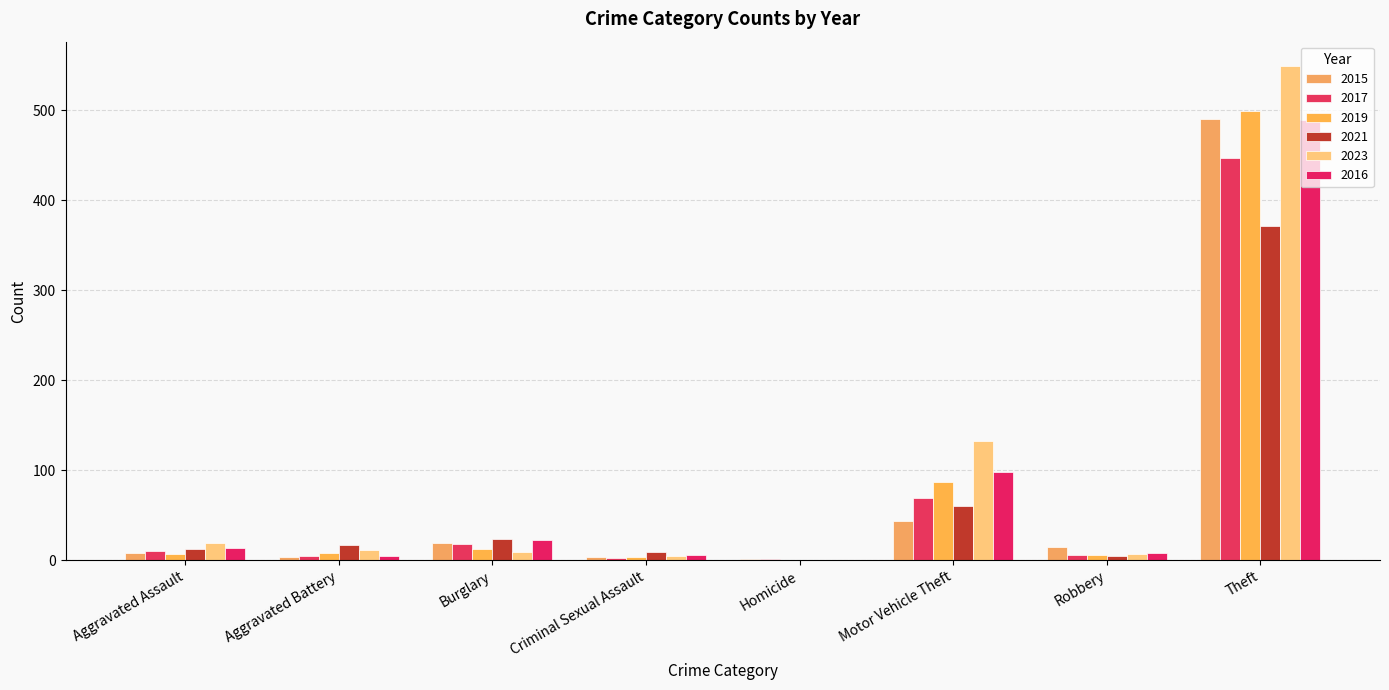

True or false: 2023 has a value of 223 at Homicide.

False